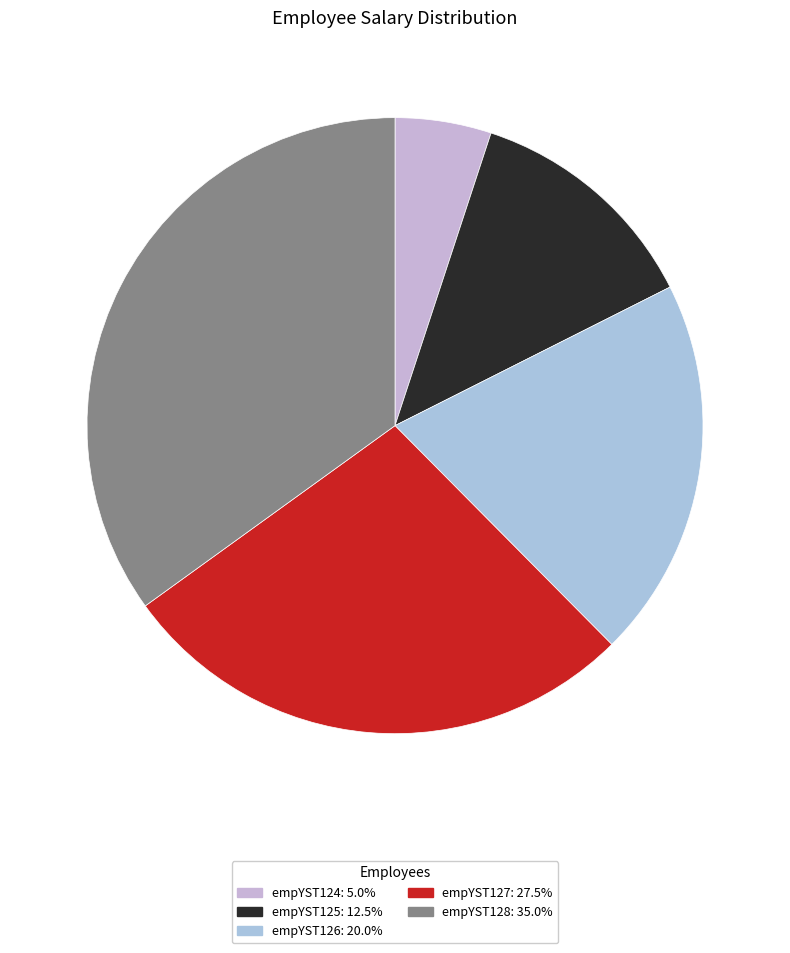

Count the number of slices in the pie.

5